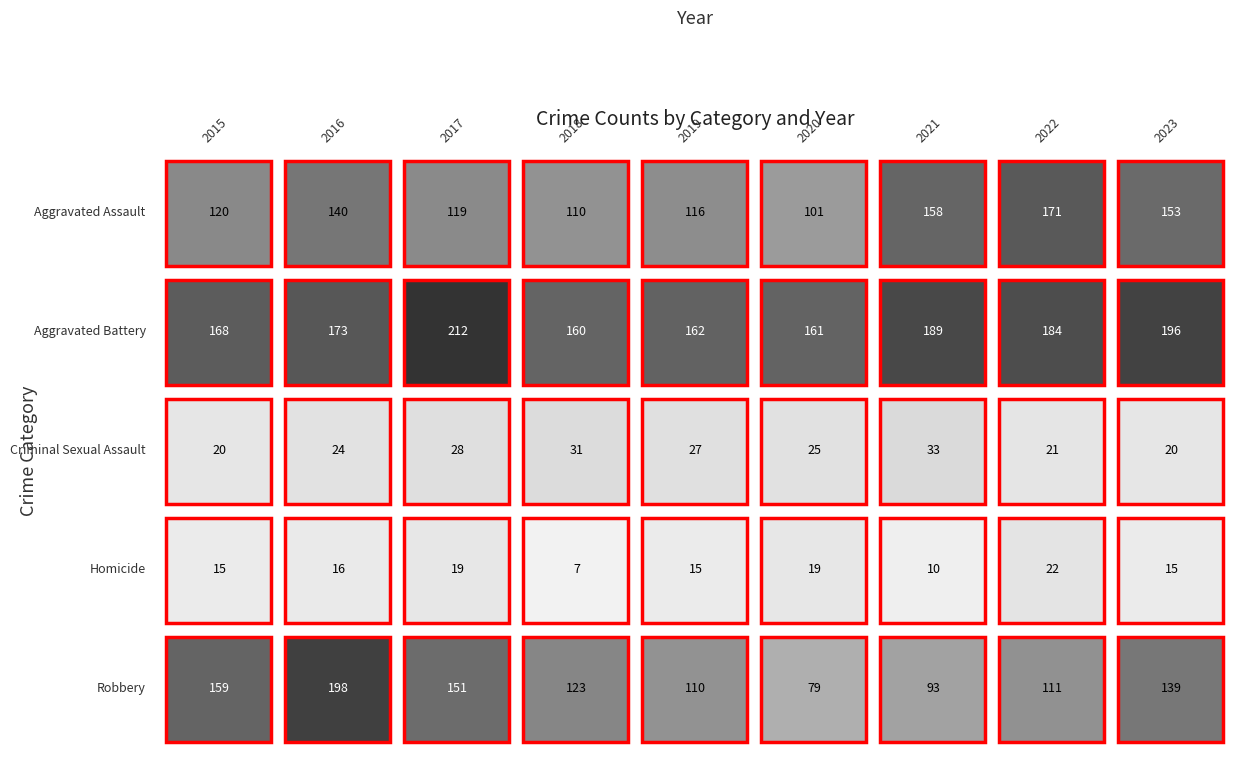

What is the greatest value displayed?

212